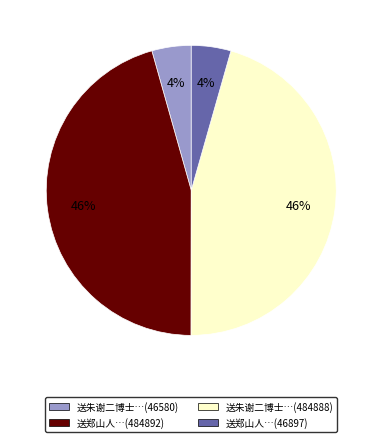

To the nearest percent, what is the combined percentage of 送朱谢二博士…(484888) and 送郑山人…(46897)?

50%